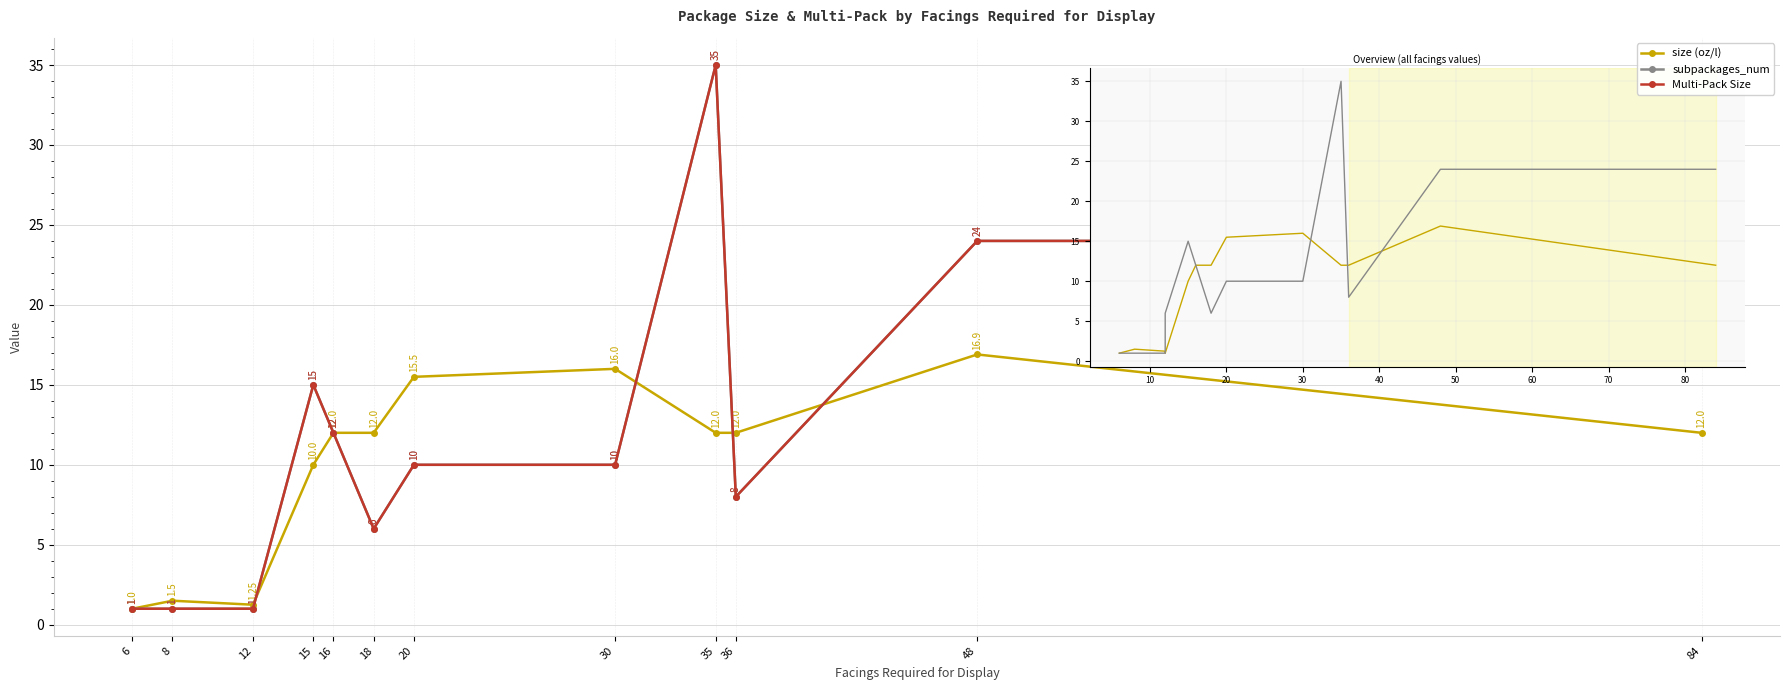

Reading left to right, transcribe all the data shown in this chart.

size (oz/l): 6=1.0	8=1.5	12=1.2	15=10.0	16=12.0	18=12.0	20=15.5	30=16.0	35=12.0	36=12.0	48=16.9	84=12.0
subpackages_num: 6=1.0	8=1.0	12=1.0	15=15.0	16=12.0	18=6.0	20=10.0	30=10.0	35=35.0	36=8.0	48=24.0	84=24.0
Multi-Pack Size: 6=1.0	8=1.0	12=1.0	15=15.0	16=12.0	18=6.0	20=10.0	30=10.0	35=35.0	36=8.0	48=24.0	84=24.0